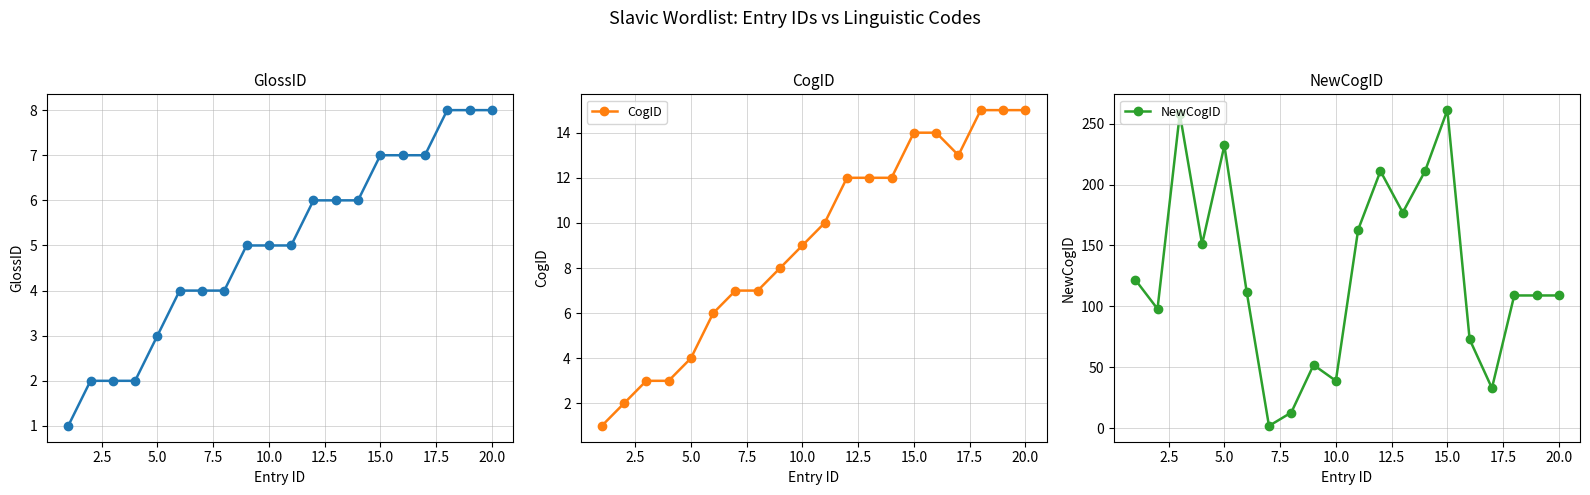

True or false: GlossID and NewCogID cross at least once.

True